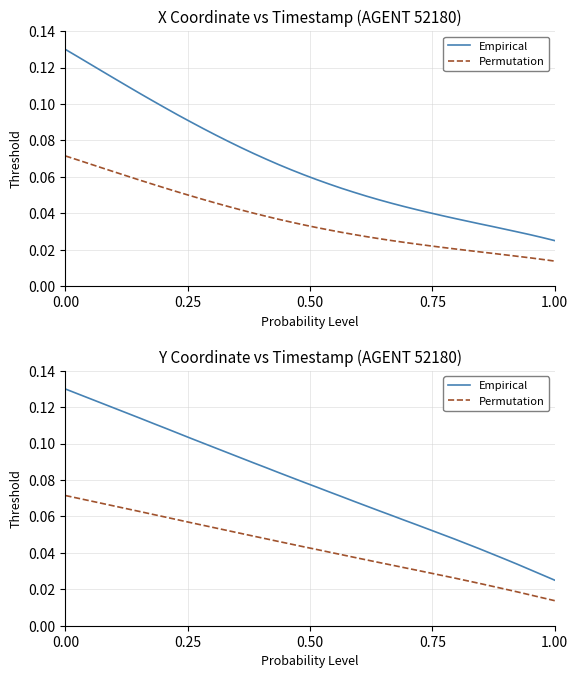

Is it true that Permutation equals 0.0 at 31?

False